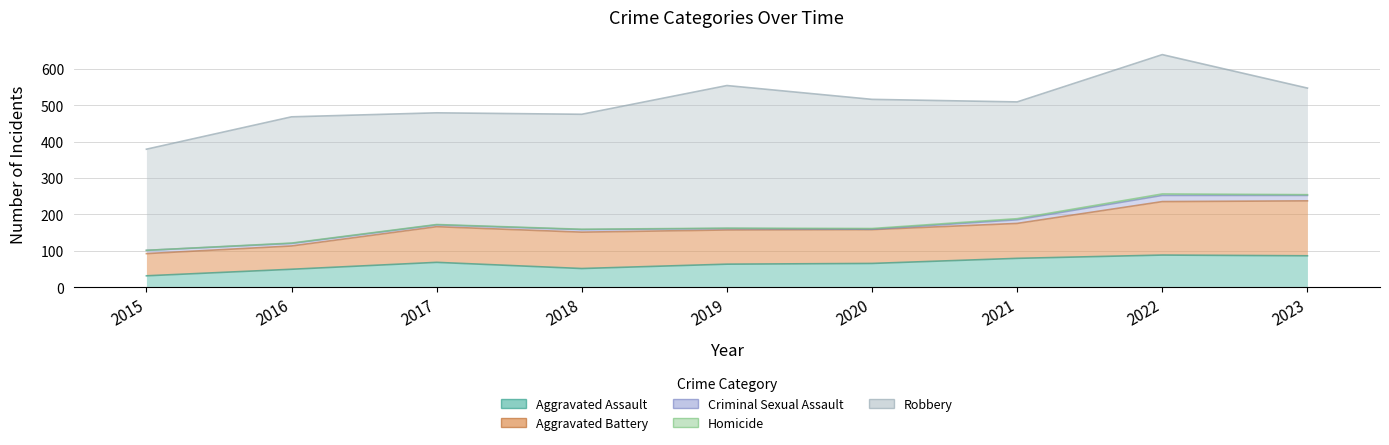

What is the total value across all series at 2016?

468